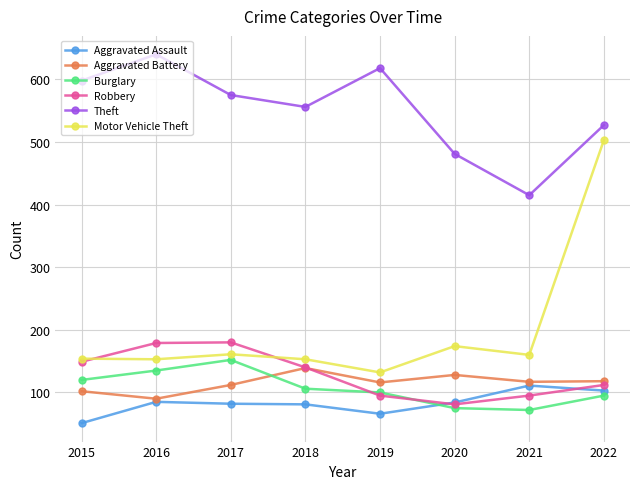

True or false: Aggravated Battery has a value of 78 at 2021.

False